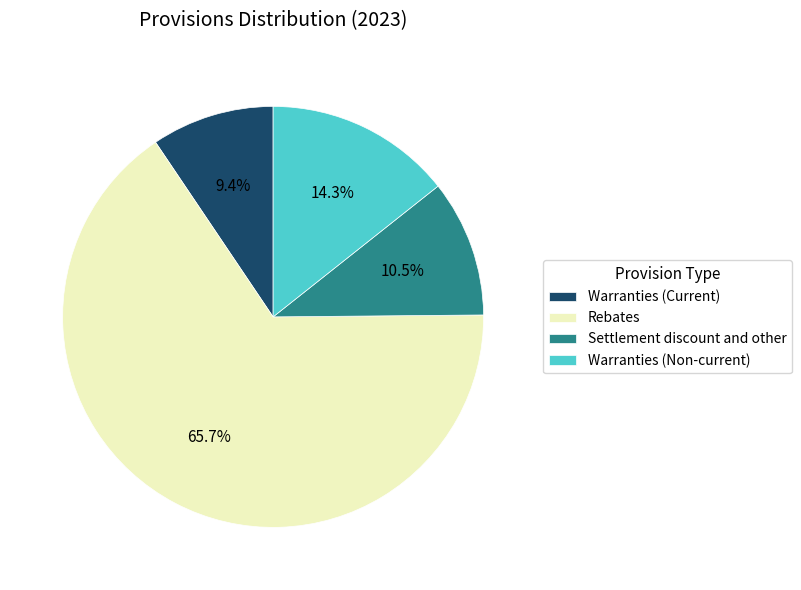

Which slice represents more than half of the pie?

Rebates